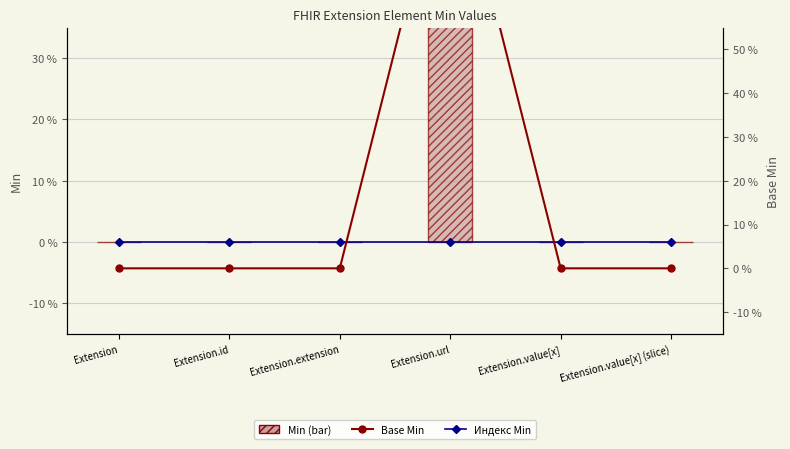

How many series are shown in this chart?

3